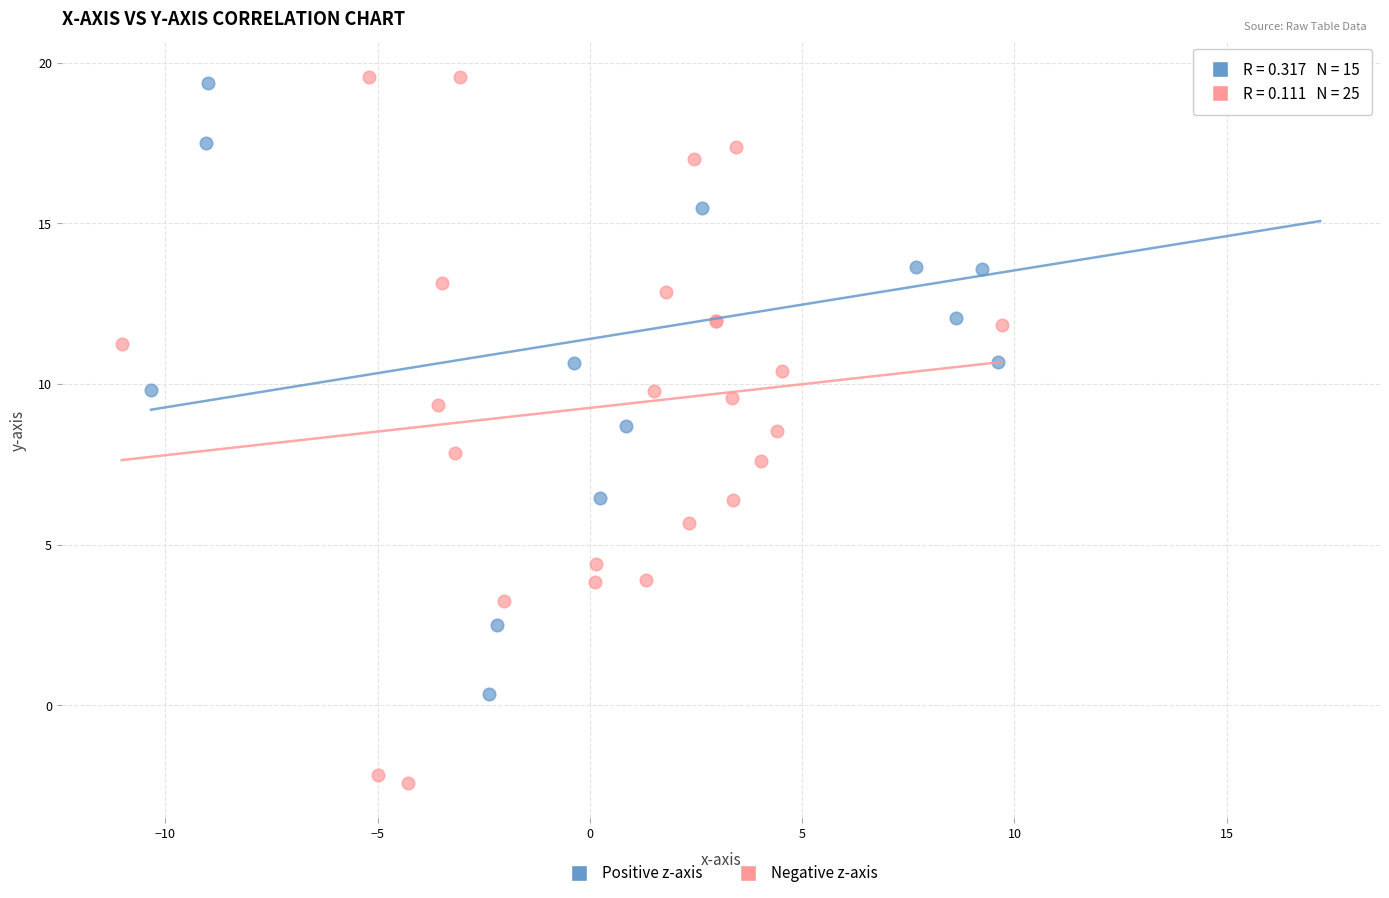

Which series has the widest spread of Y values?

Negative z-axis